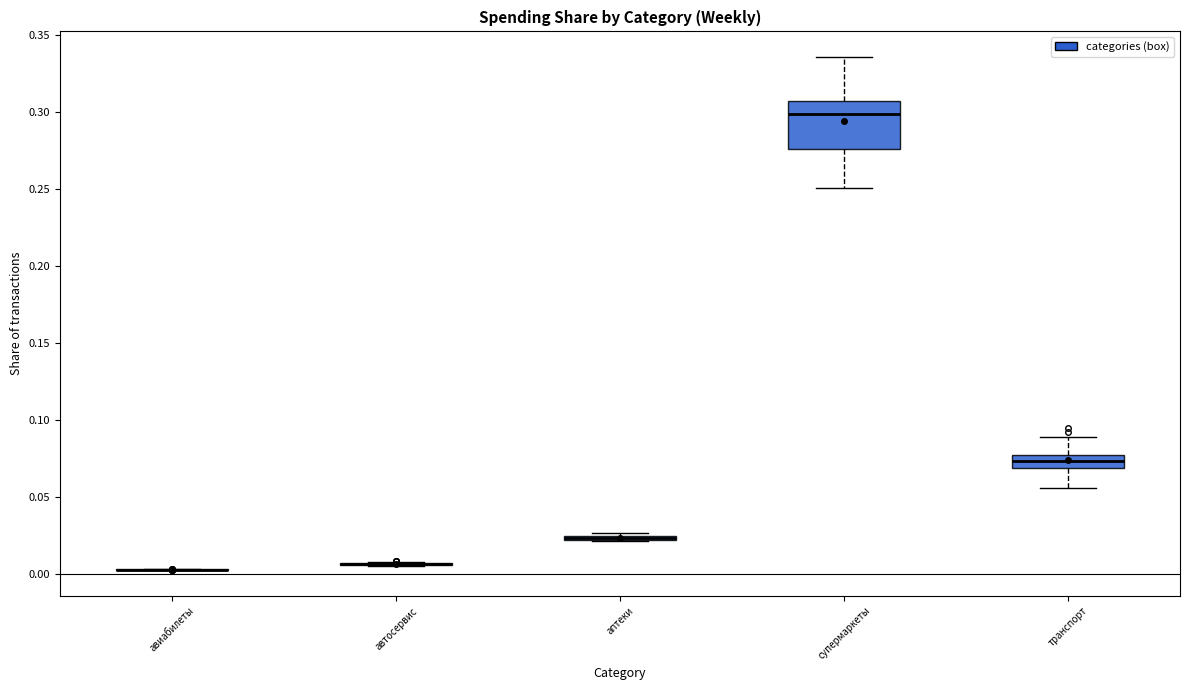

Which box is the tallest, from its lower edge to its upper edge?

супермаркеты